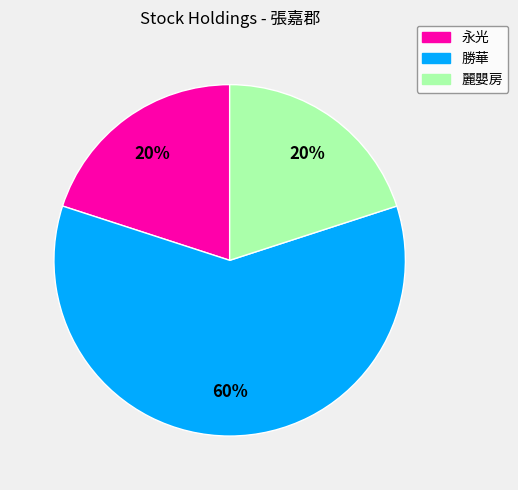

To the nearest percent, what is the combined percentage of 永光 and 麗嬰房?

40%